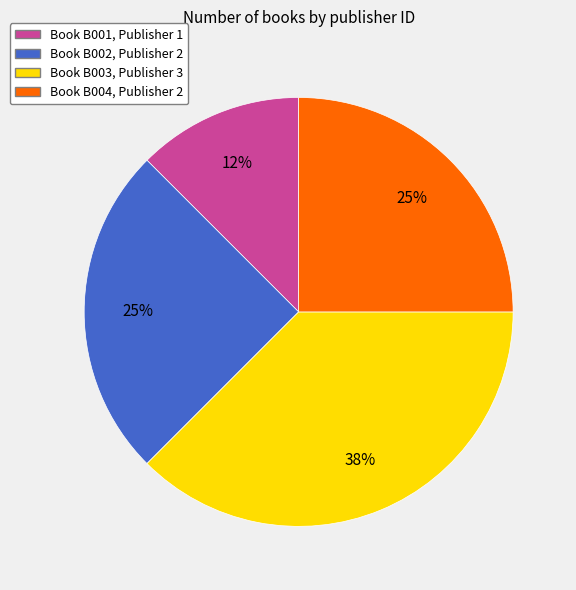

To the nearest percent, what is the average slice percentage?

25%